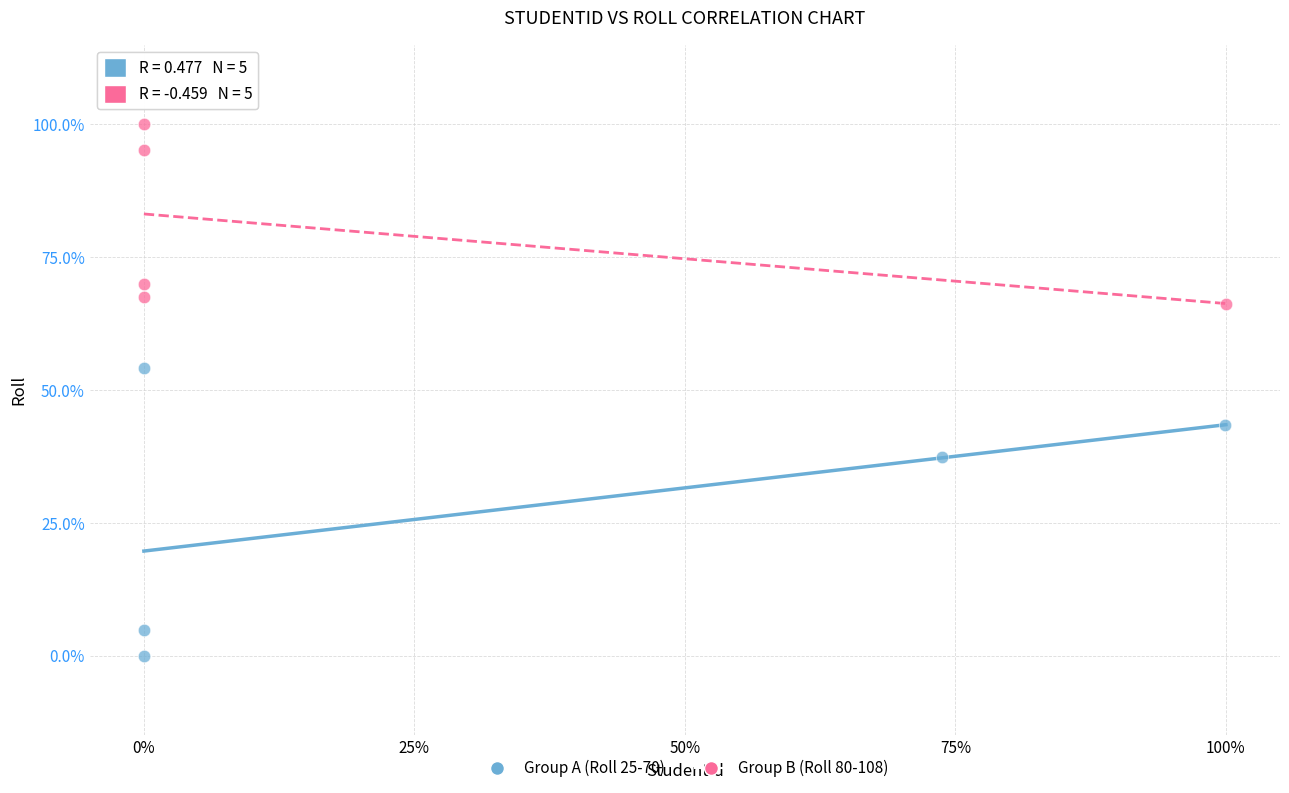

What are all the series names shown in the legend?

Group A (Roll 25-70), Group B (Roll 80-108)